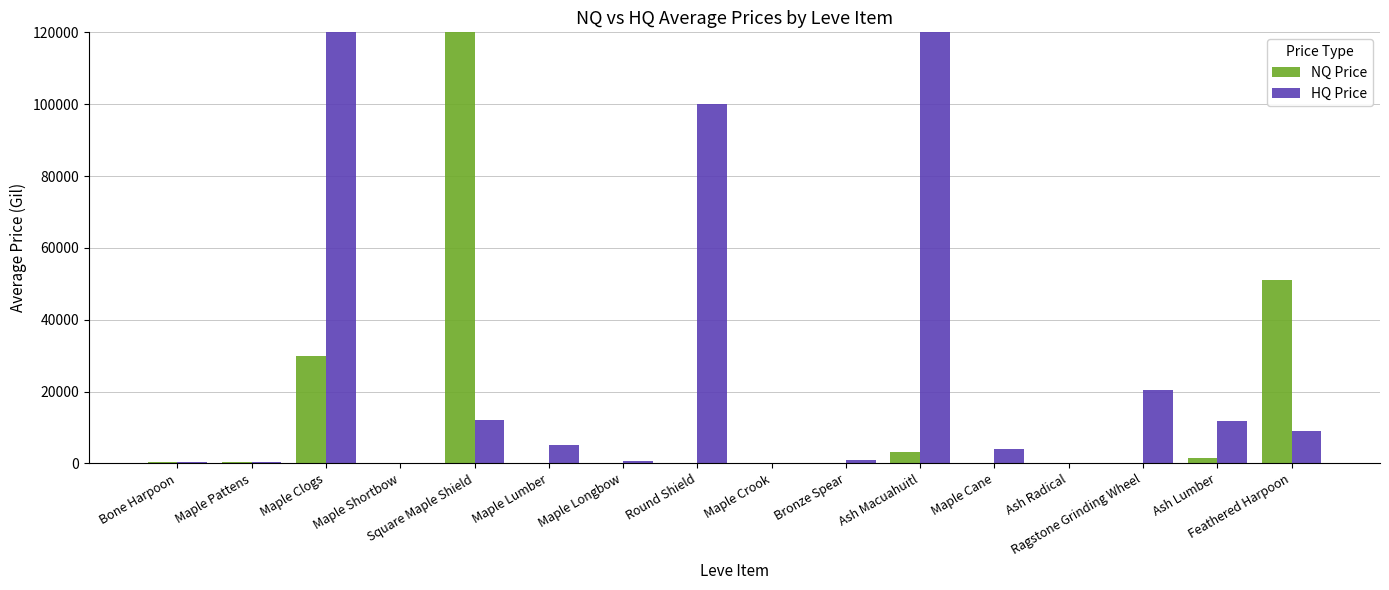

Count the number of data series in this chart.

2